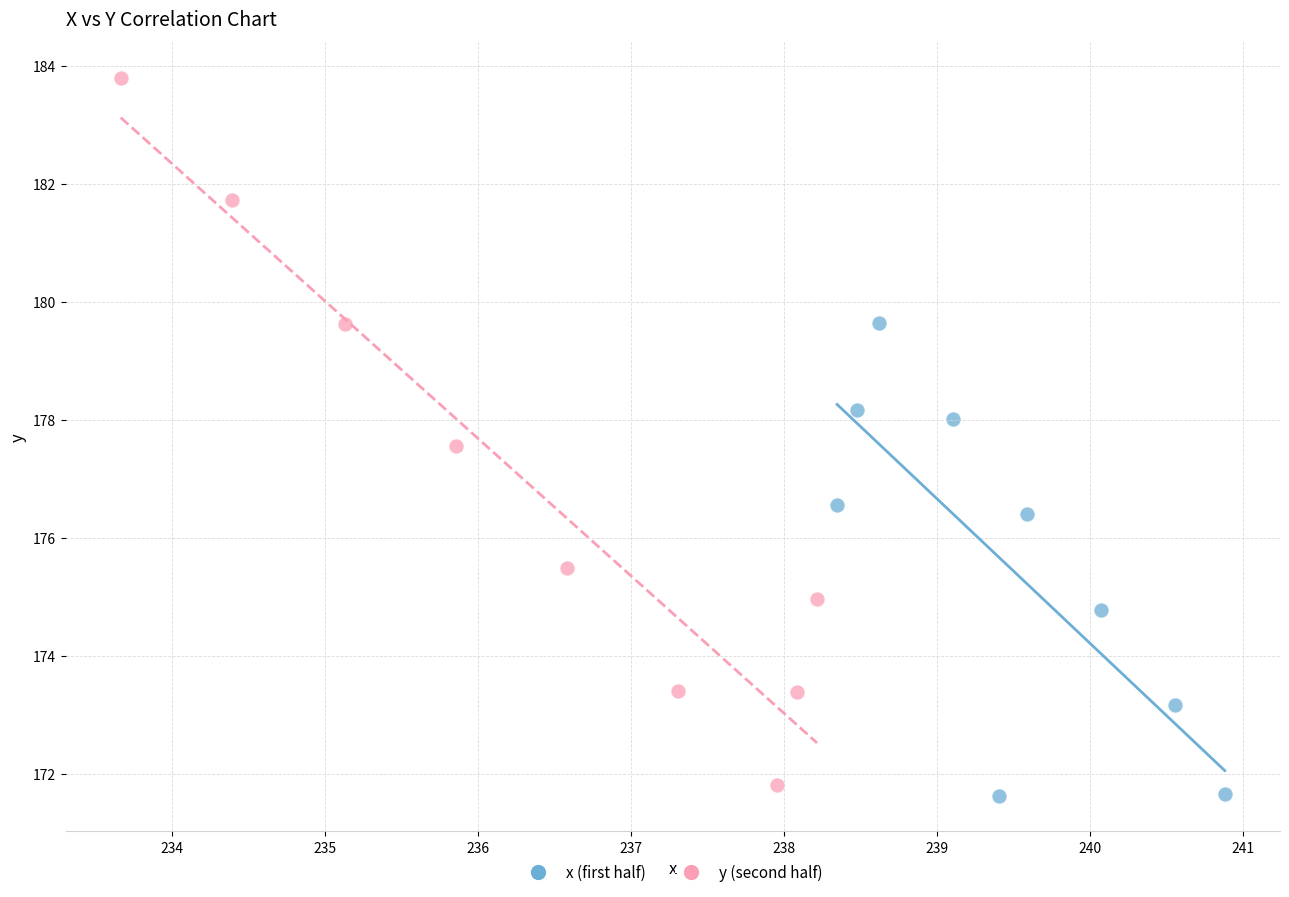

Which series reaches the minimum Y coordinate?

x (first half)